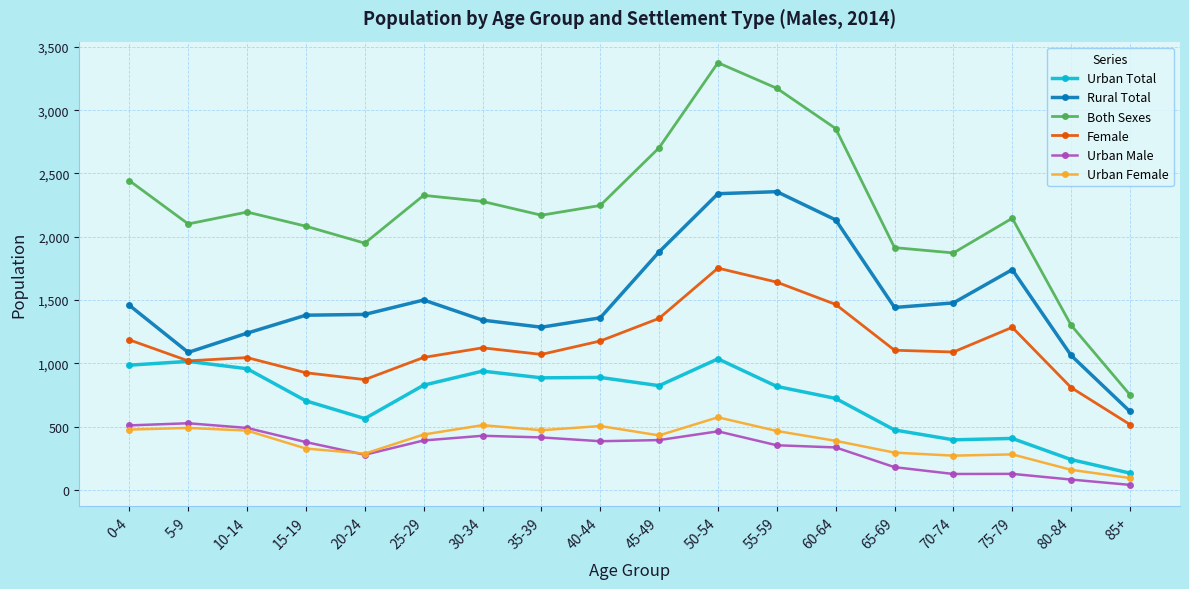

Where is the first local minimum for Both Sexes?

5-9